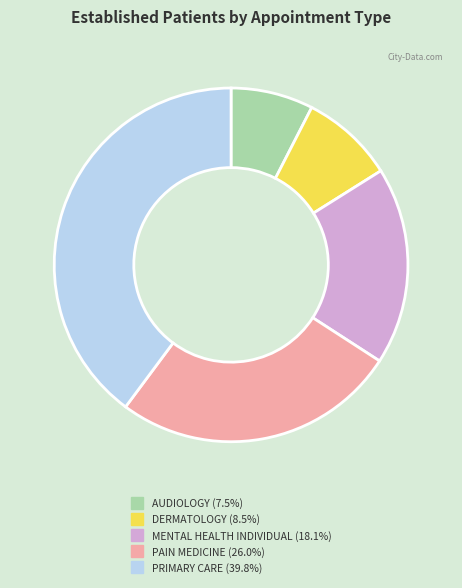

How many segments does this pie chart have?

5